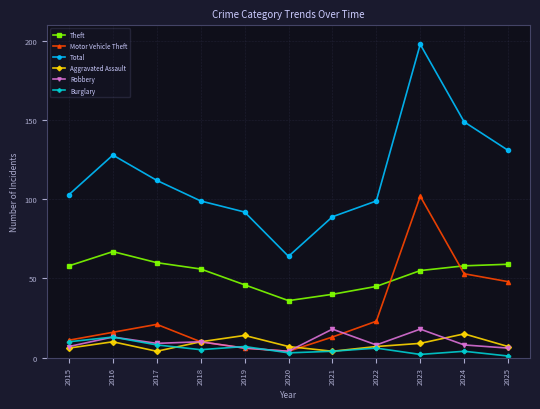

How many lines are shown in the chart?

6